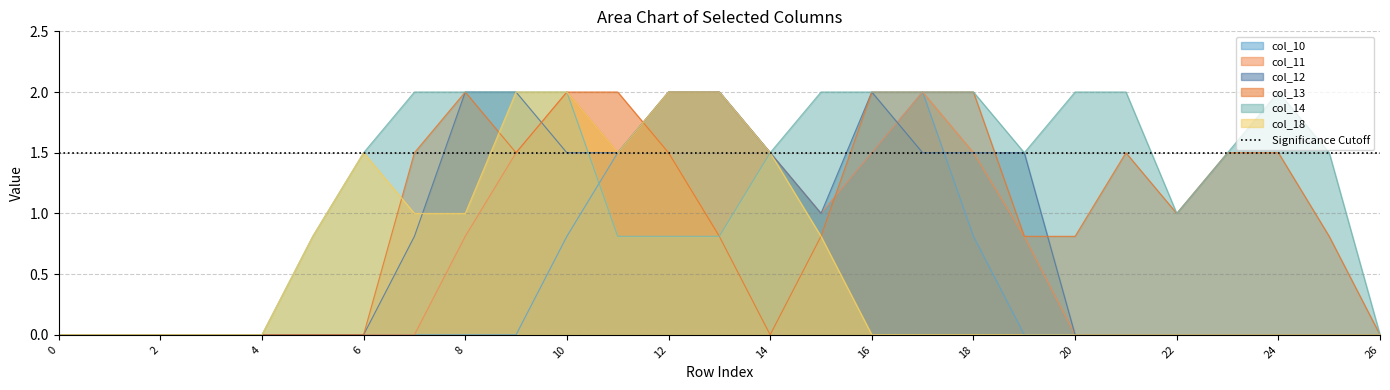

What is the maximum value shown in the chart?

2.0